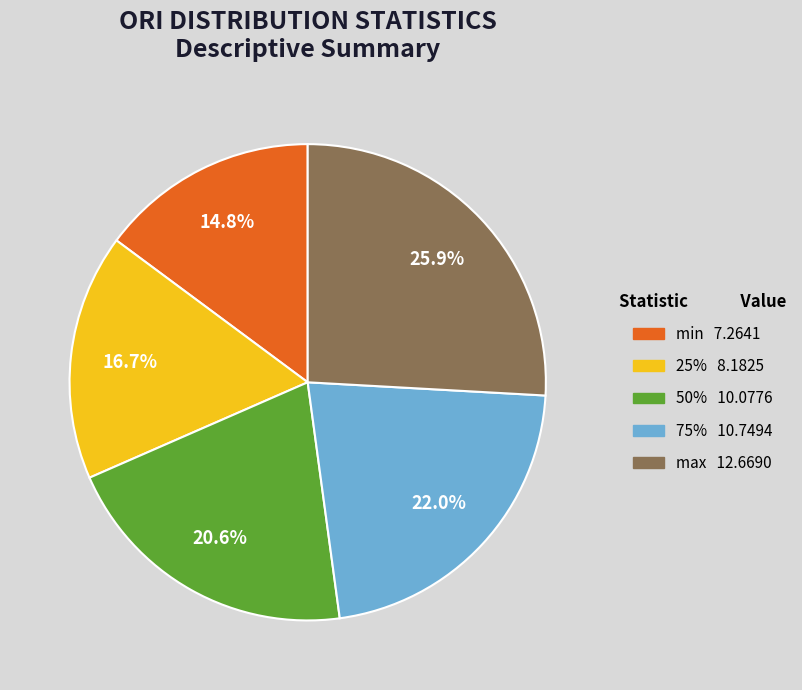

To the nearest percent, what portion does 50% represent?

21%